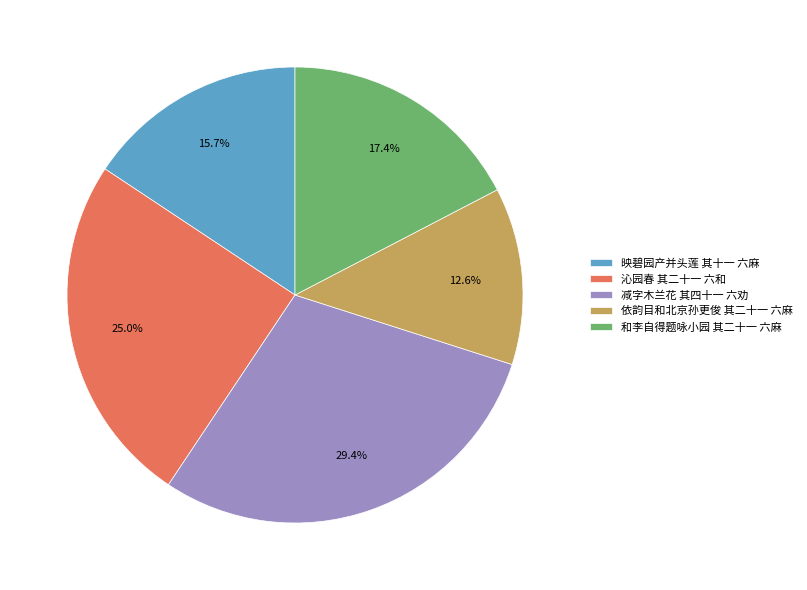

Which category has the biggest portion of the pie?

减字木兰花 其四十一 六劝